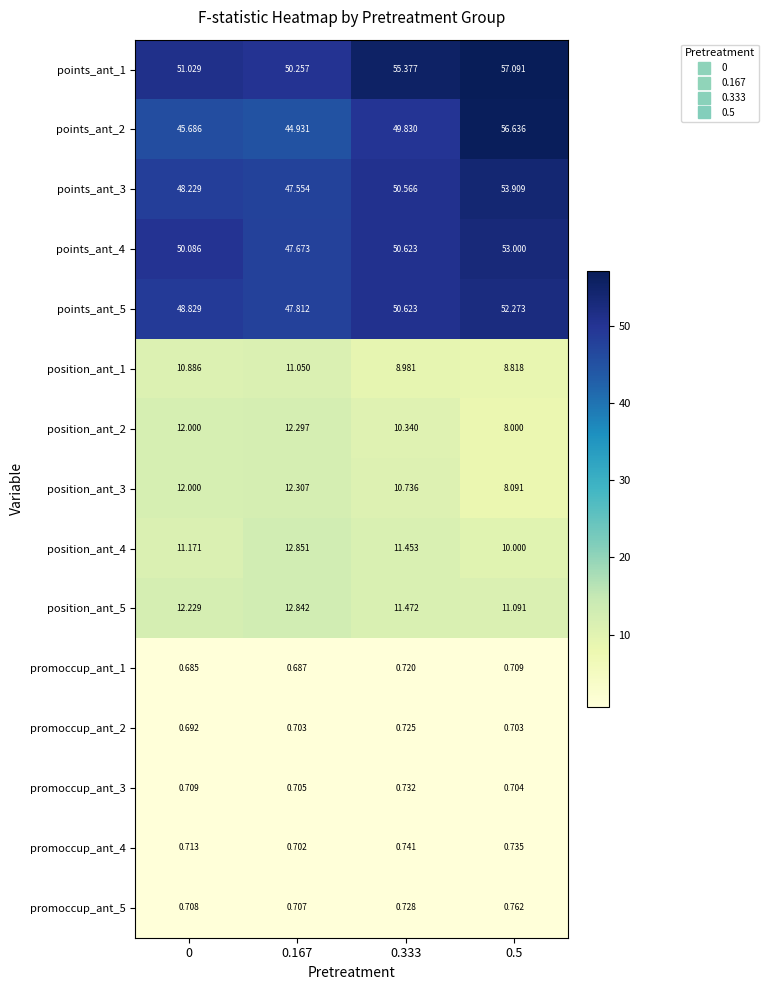

How many series are shown in this chart?

15